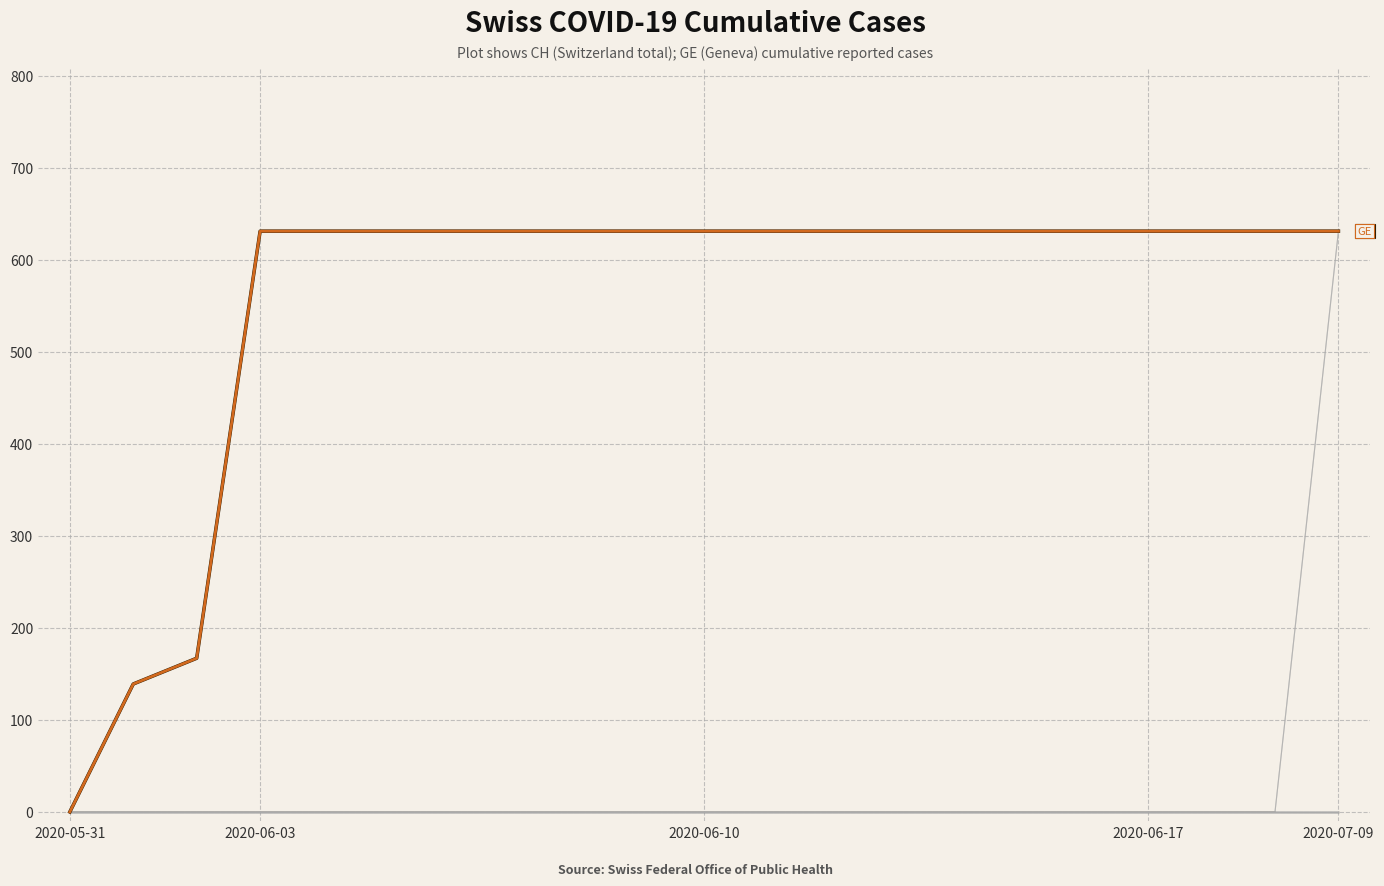

Which category has the highest value across all series?

2020-06-03